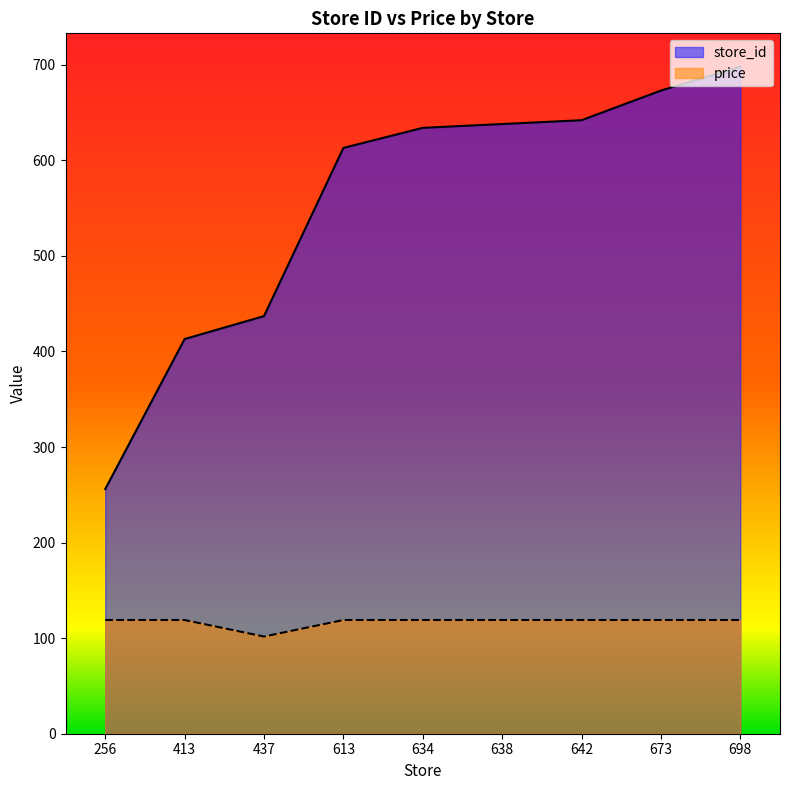

Is it true that price equals 163.6 at 673?

False